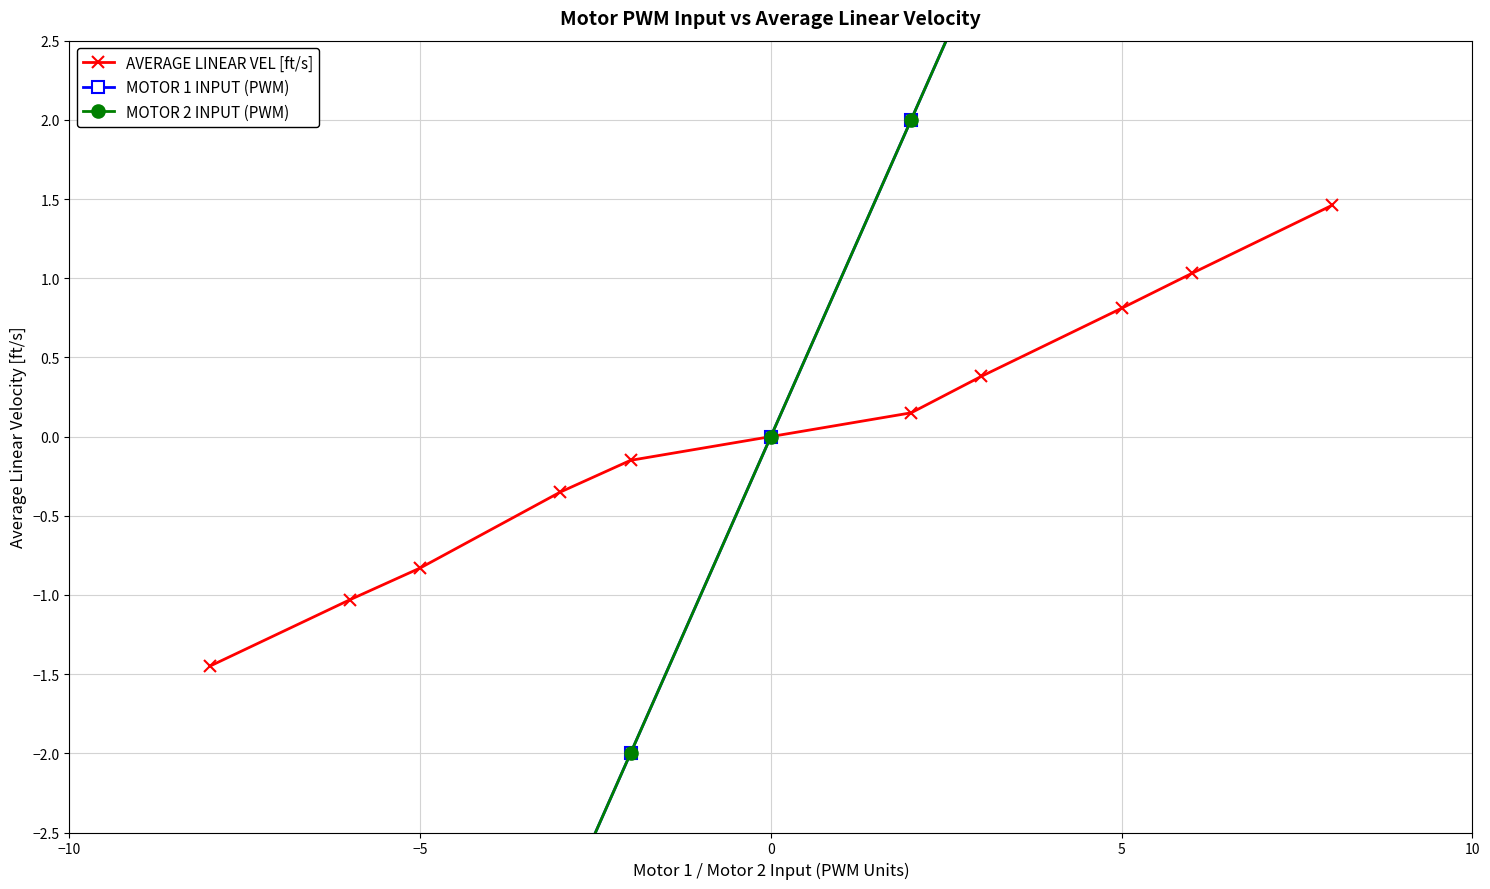

What is the difference between the second highest and second lowest values in the MOTOR 1 INPUT (PWM) series?

12.0